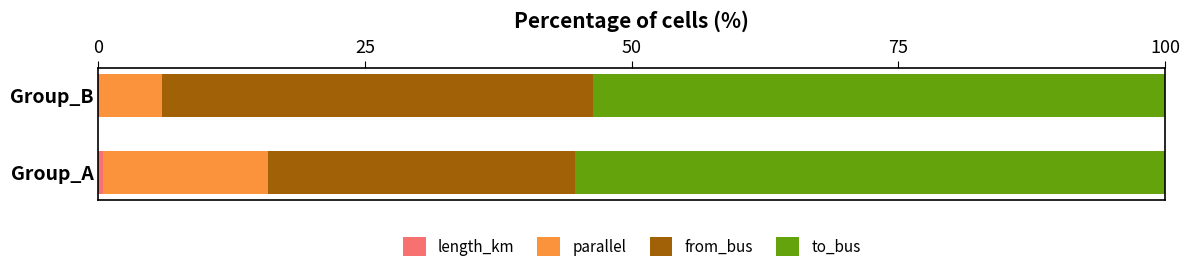

How many distinct data groups are displayed?

4